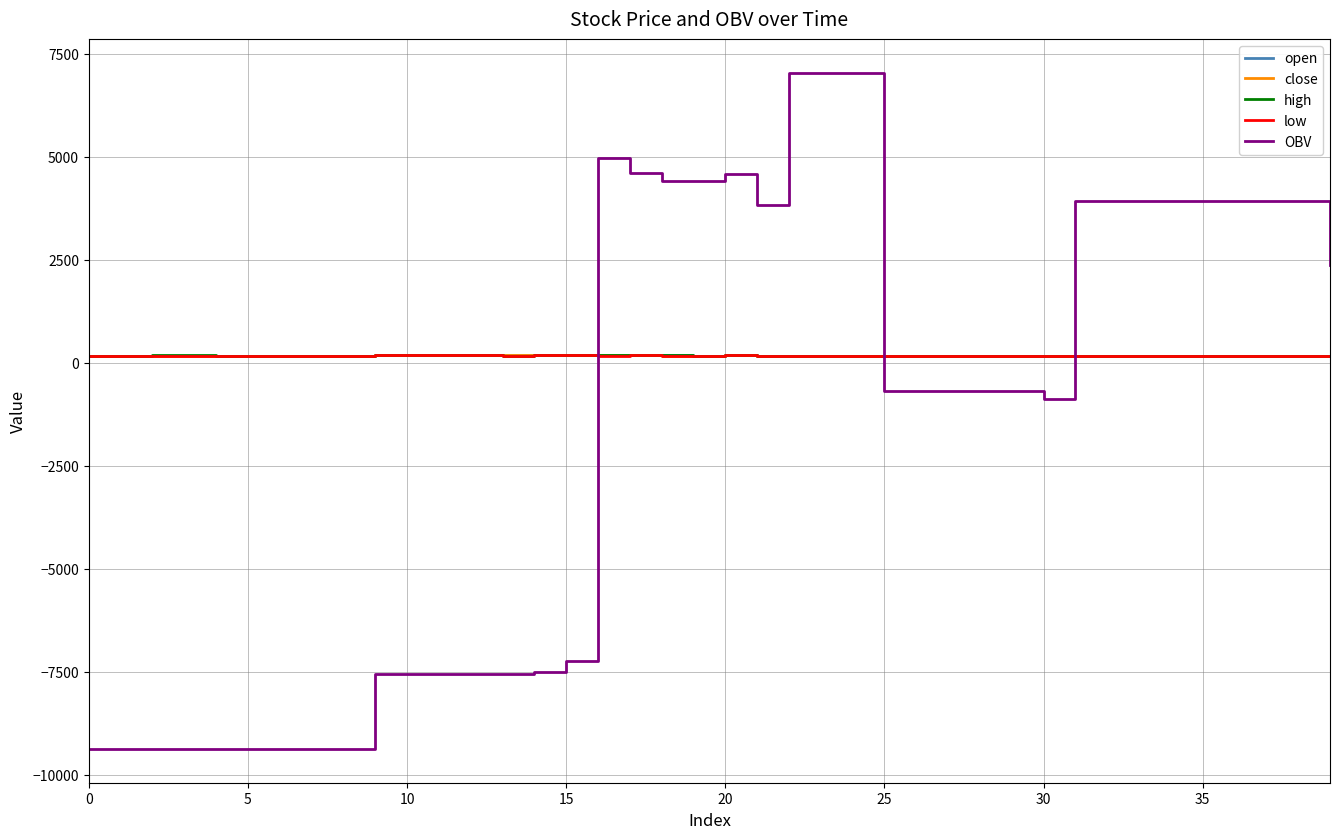

What is the average value of the close series?

174.2